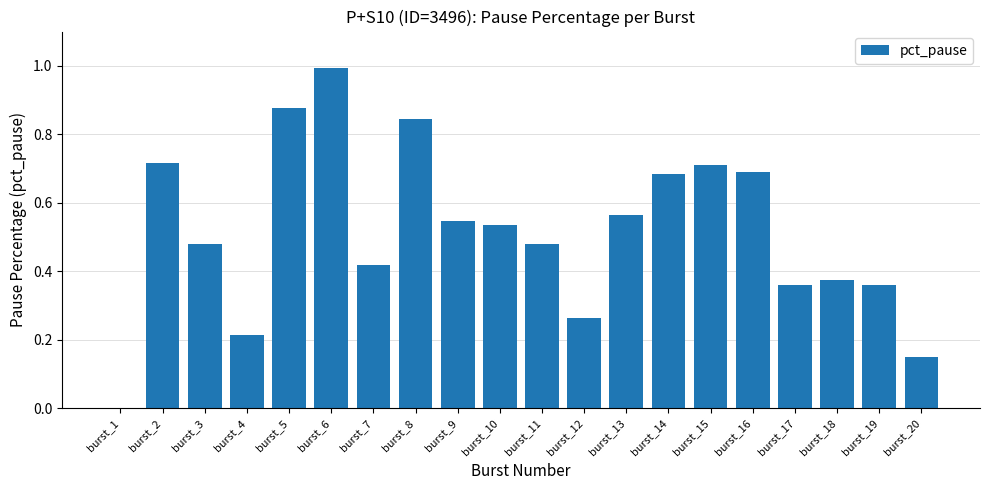

What is the sum of all values?

10.3